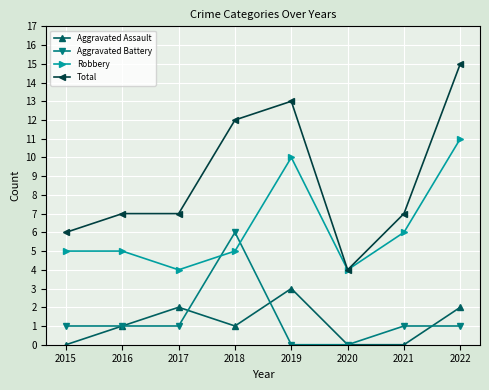

Where is the first local minimum for Aggravated Assault?

2018